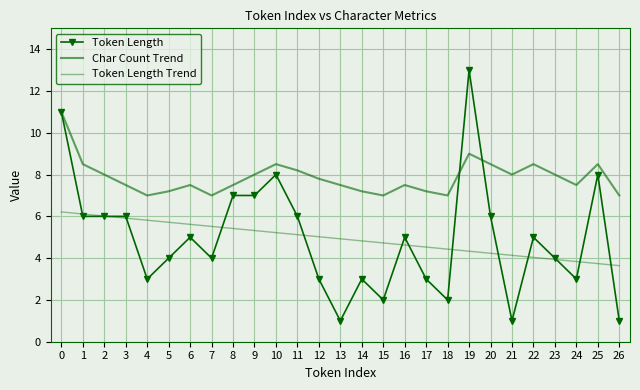

How many lines are shown in the chart?

3